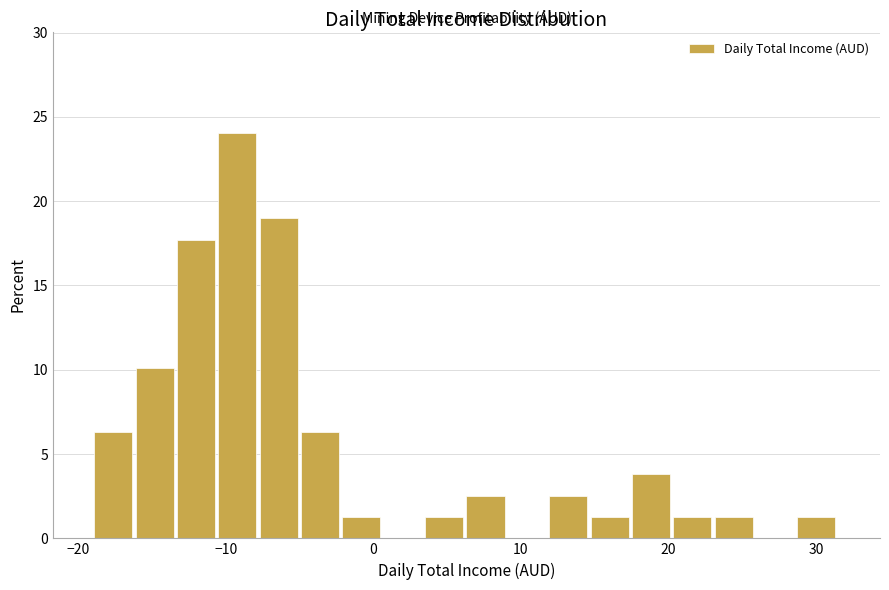

Around what value on the x-axis is the tallest bar? Give the approximate position of its centre, as read against the axis.

-9